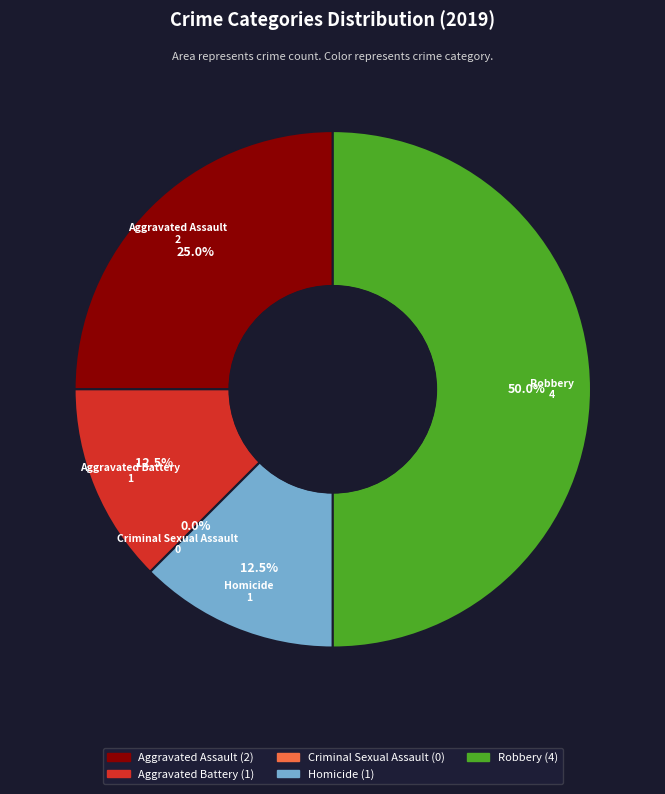

The Aggravated Assault slice represents 13% of the pie. True or false?

False